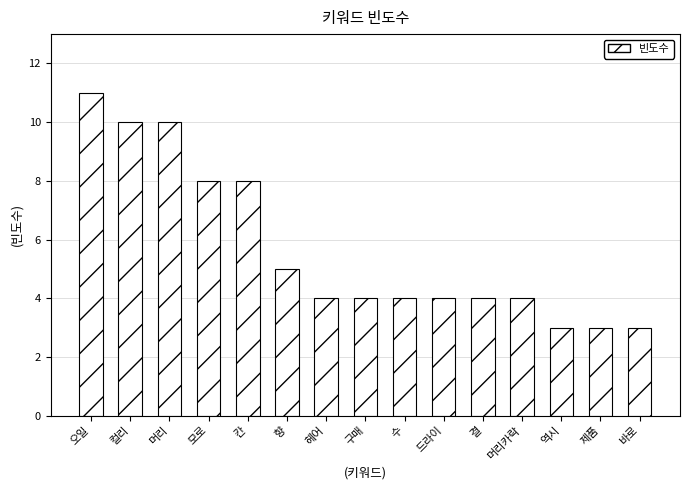

The chart shows a value of 2 at 바로. True or false?

False